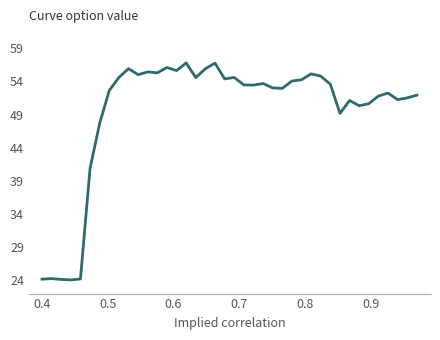

What is the average value?

49.5